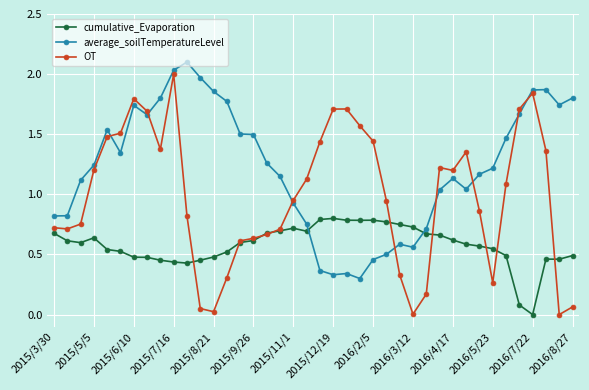

At how many categories does at least one series exceed 1?

33